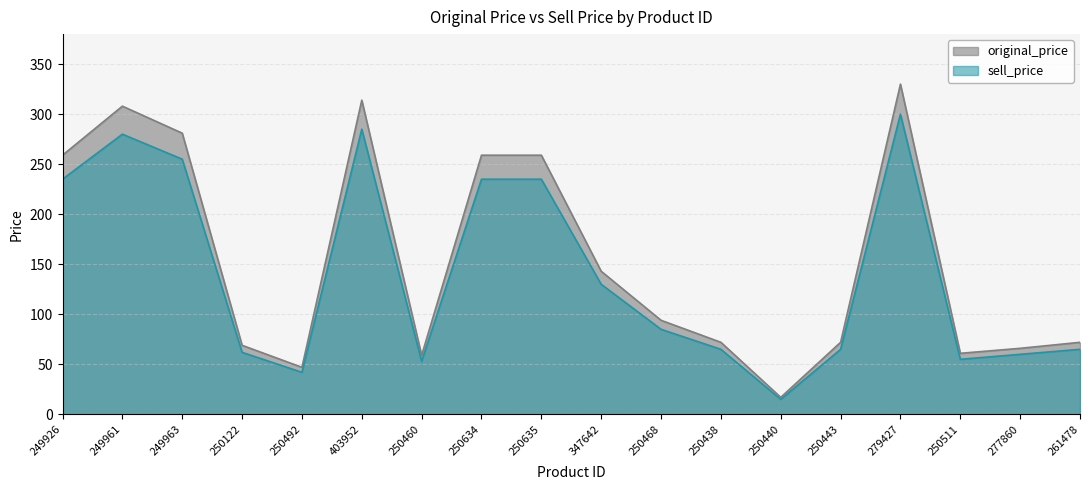

True or false: sell_price and original_price intersect in this chart.

False